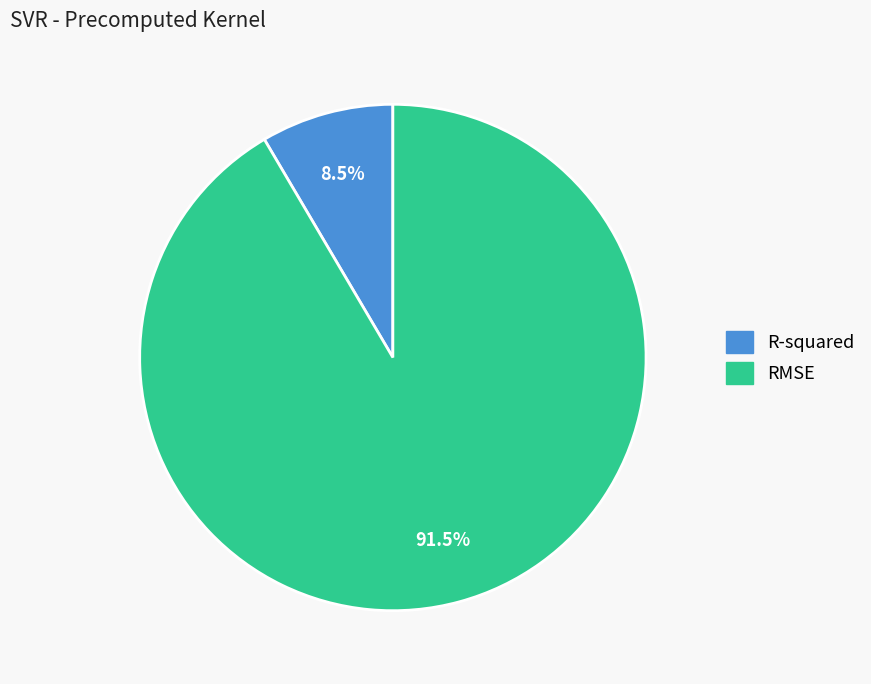

Rank the categories by value from highest to lowest.

RMSE, R-squared